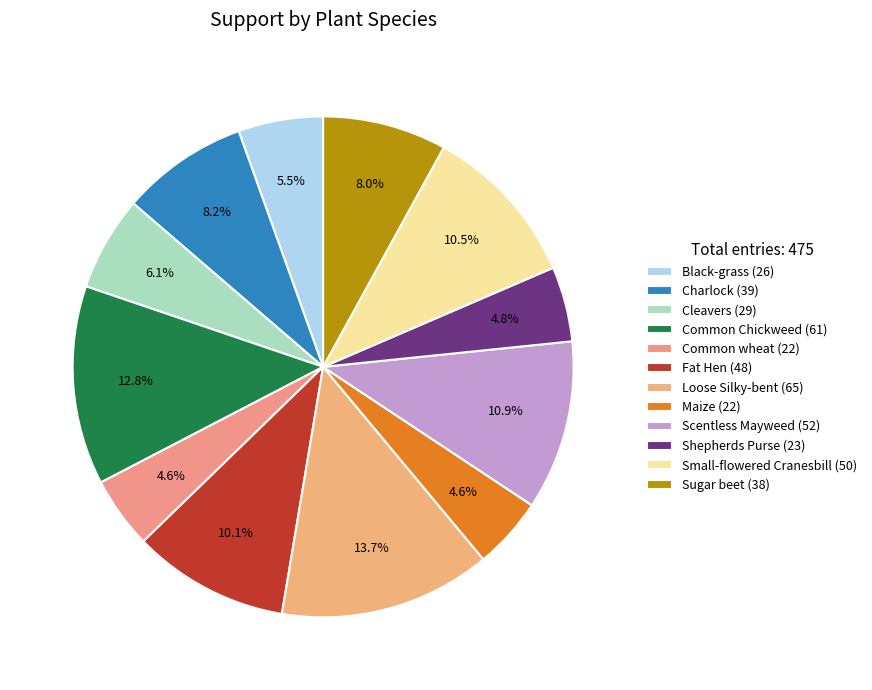

How many slices are in this pie chart?

12